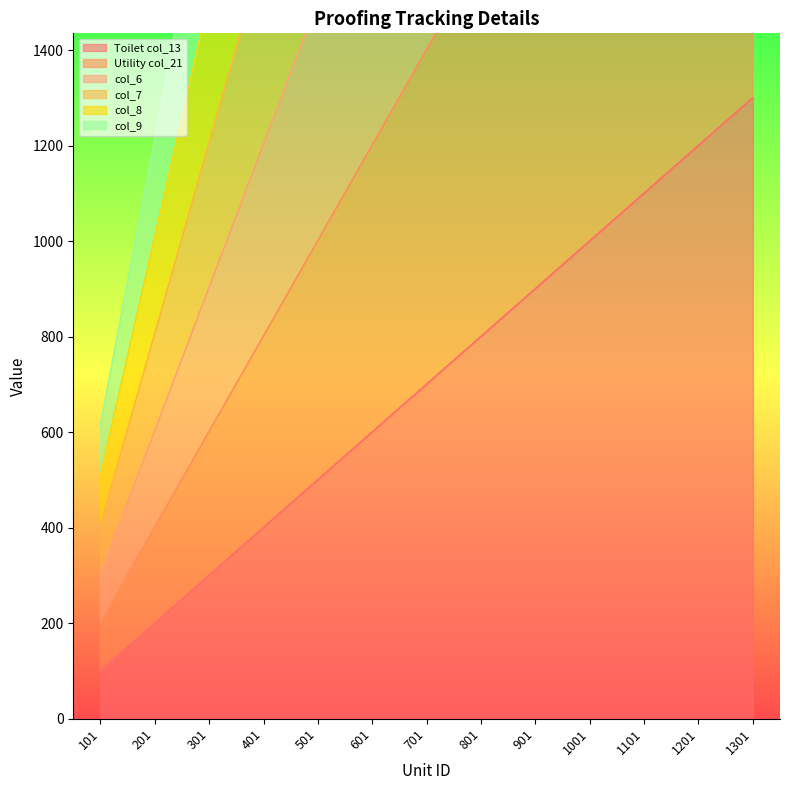

True or false: Toilet col_13 has a value of 1618 at 1101.

False